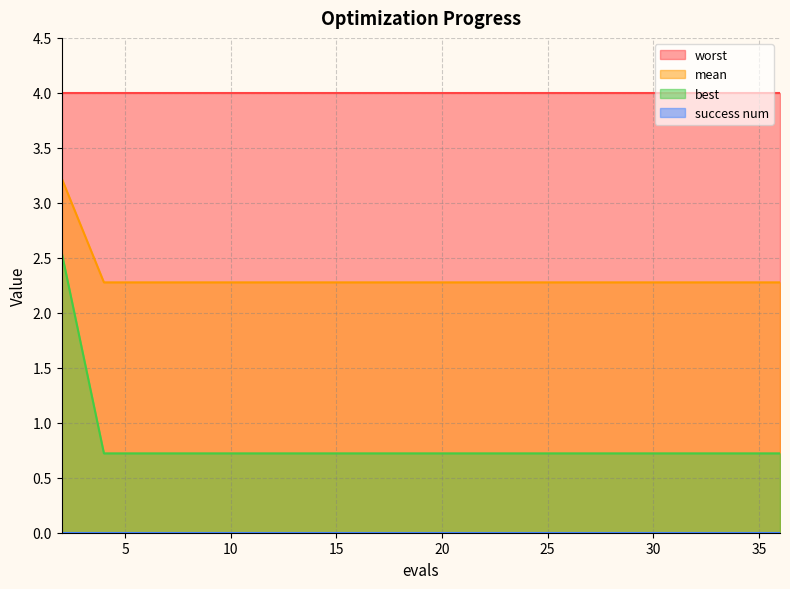

True or false: best and mean cross at least once.

False